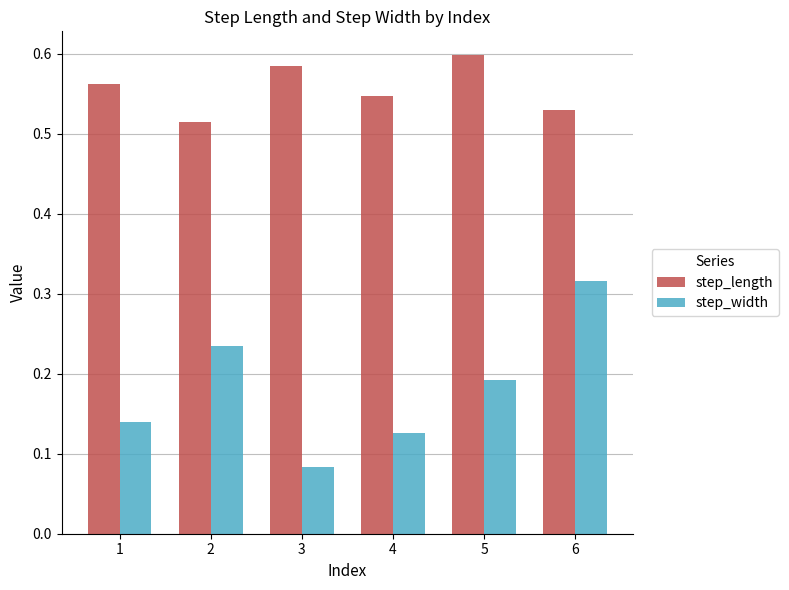

Is it true that step_length equals 0.6 at 1?

True